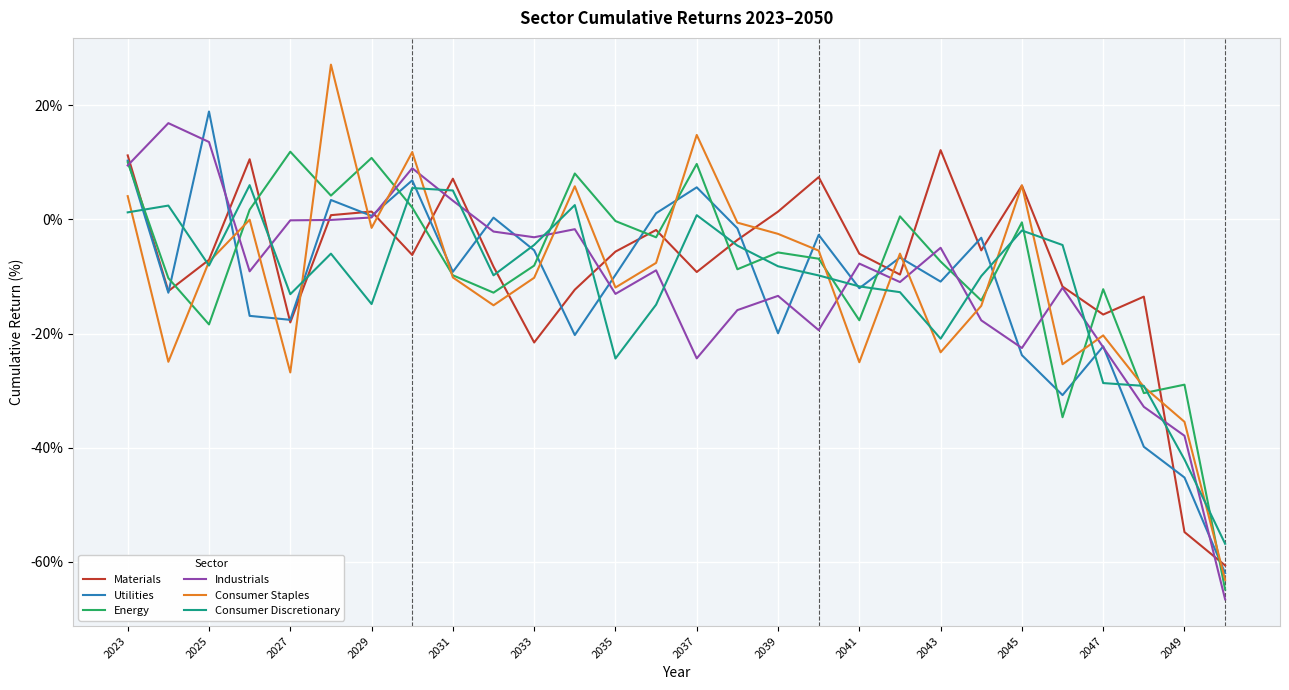

How many series are shown in this chart?

6